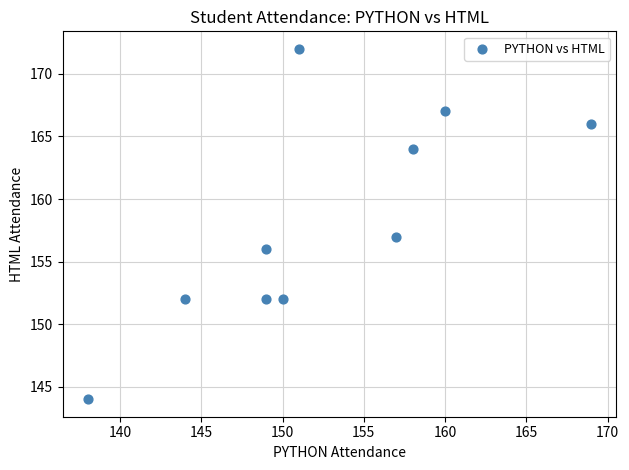

What is the range of Y values (max minus min)?

28